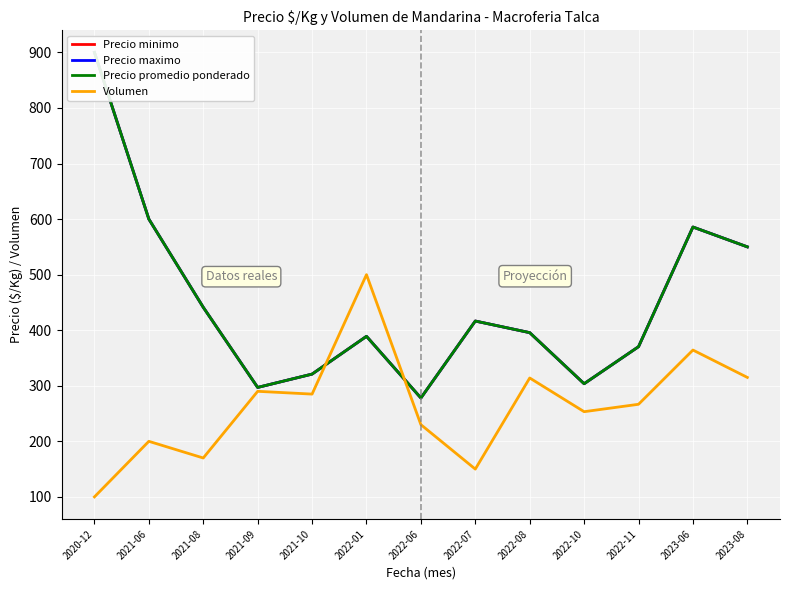

What is the label of the 9th point from the left?

2022-08